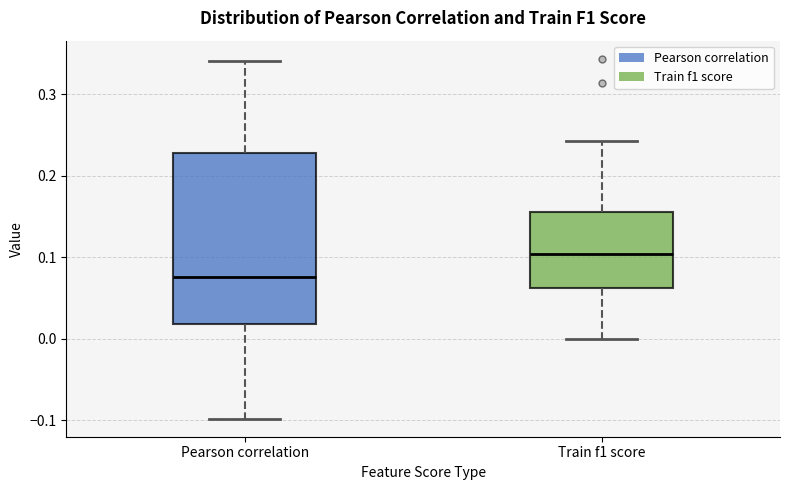

Where does the lower whisker of the box for Train f1 score end on the y-axis? The values are not printed on the chart, so give them approximately, as read against the axis.

0.00